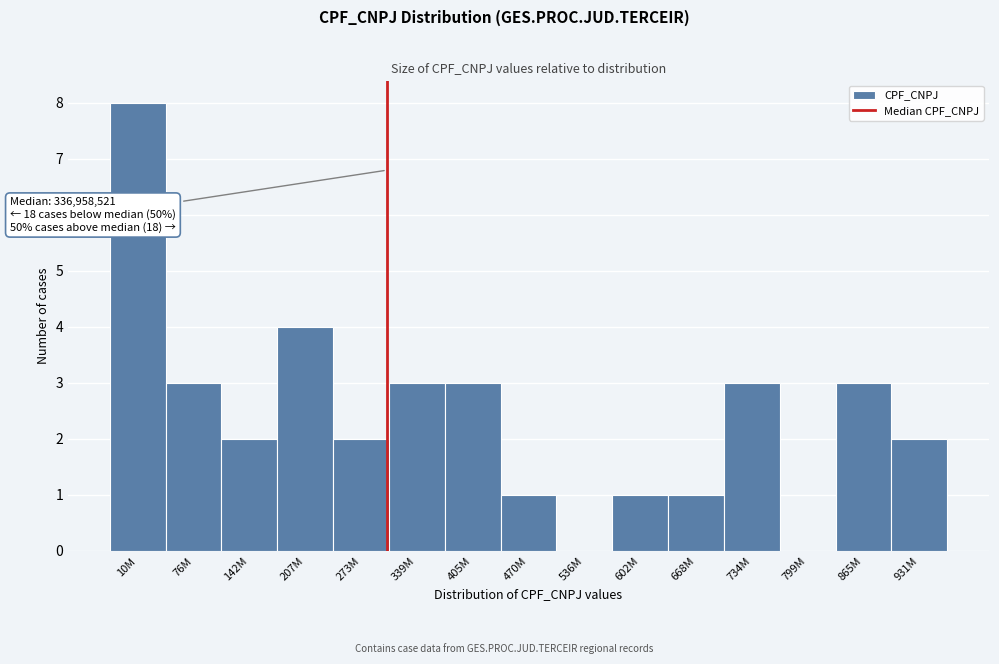

Reading left to right, what are all the values shown in this chart?

10M=8	76M=3	142M=2	207M=4	273M=2	339M=3	405M=3	470M=1	536M=0	602M=1	668M=1	734M=3	799M=0	865M=3	931M=2